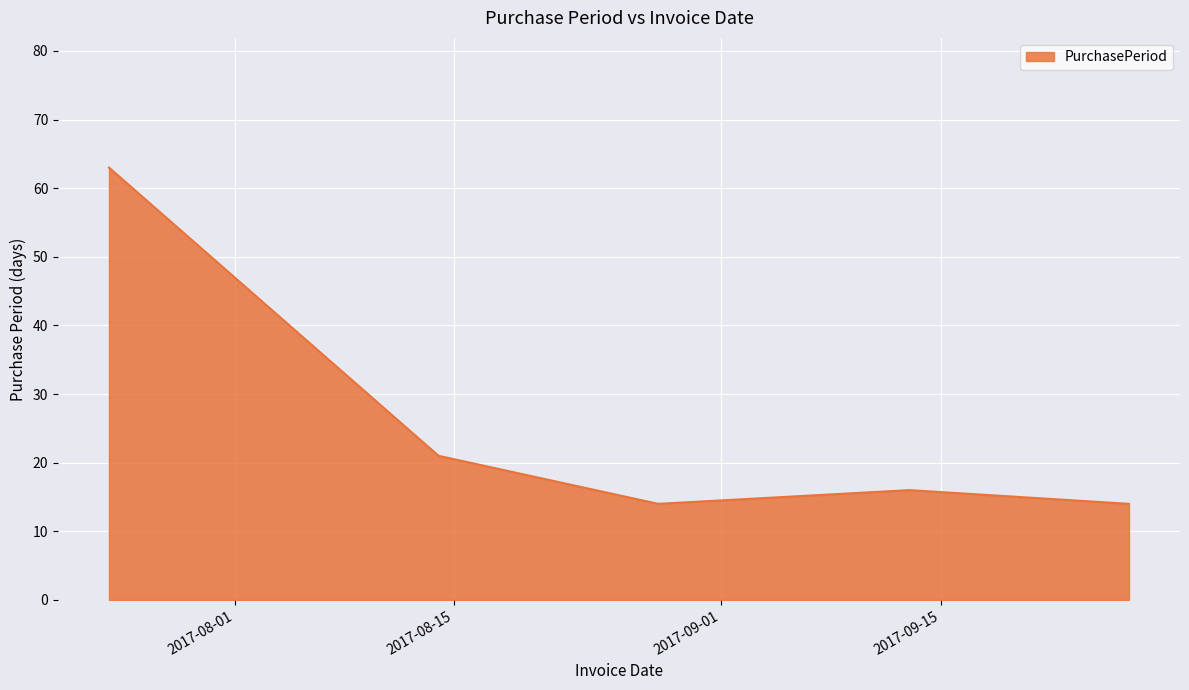

What is the greatest value displayed?

63